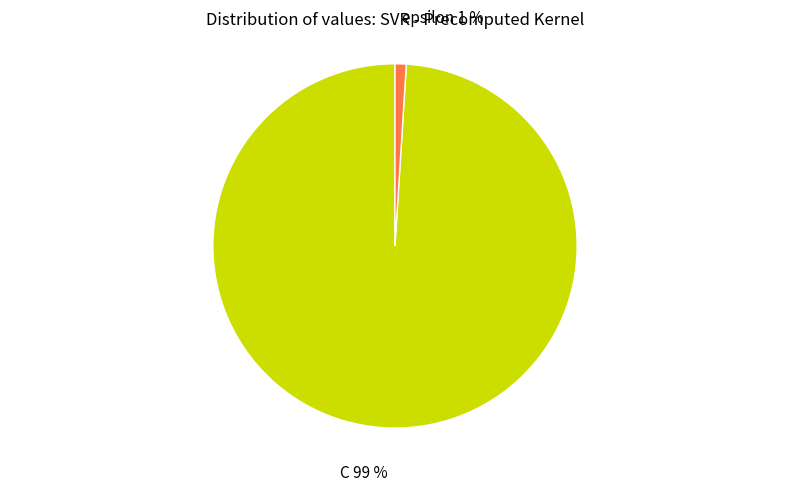

Is the sum of C and epsilon greater than half?

Yes